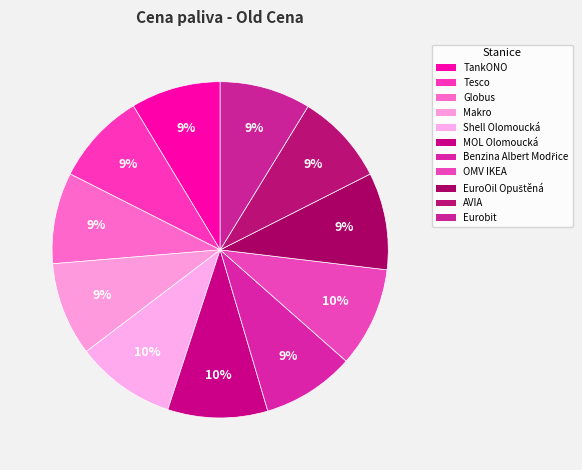

To the nearest percent, what percentage of the pie is Eurobit?

9%